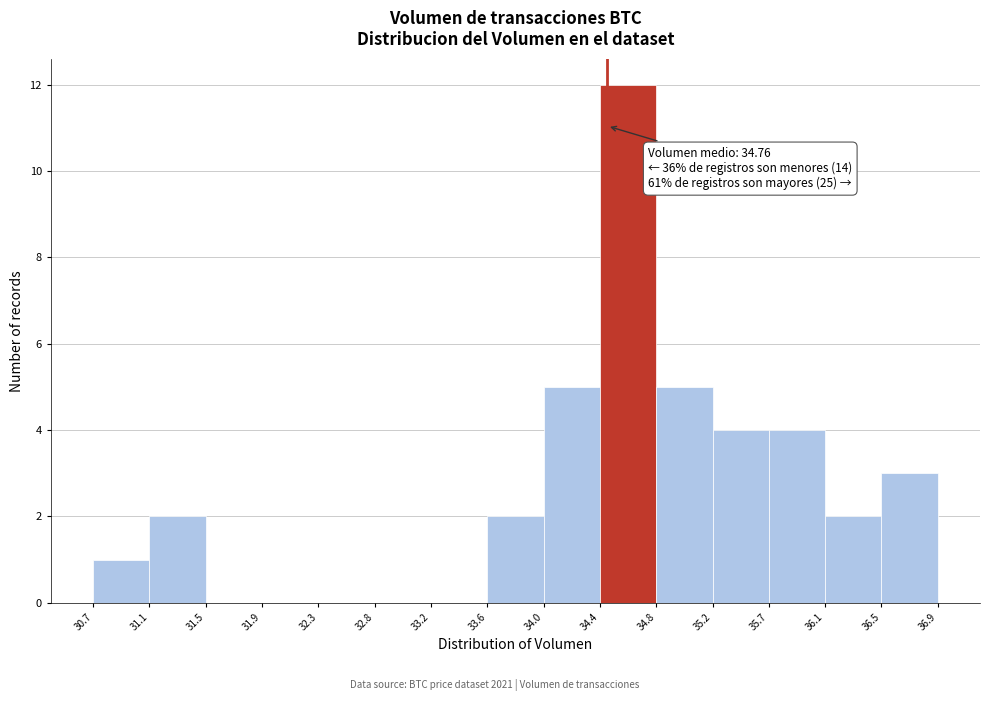

Which range on the x-axis has the tallest bar?

34.4 to 34.8